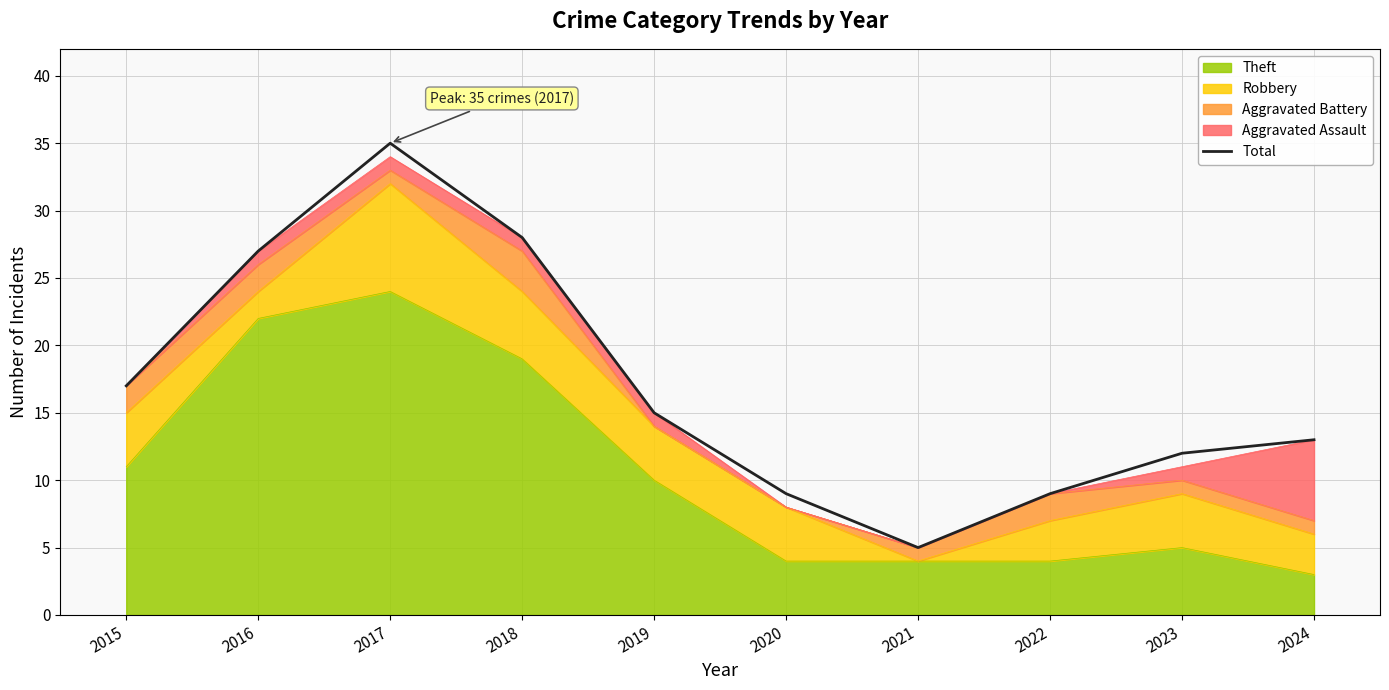

Reading left to right, transcribe all the data shown in this chart.

17	27	35	28	15	9	5	9	12	13